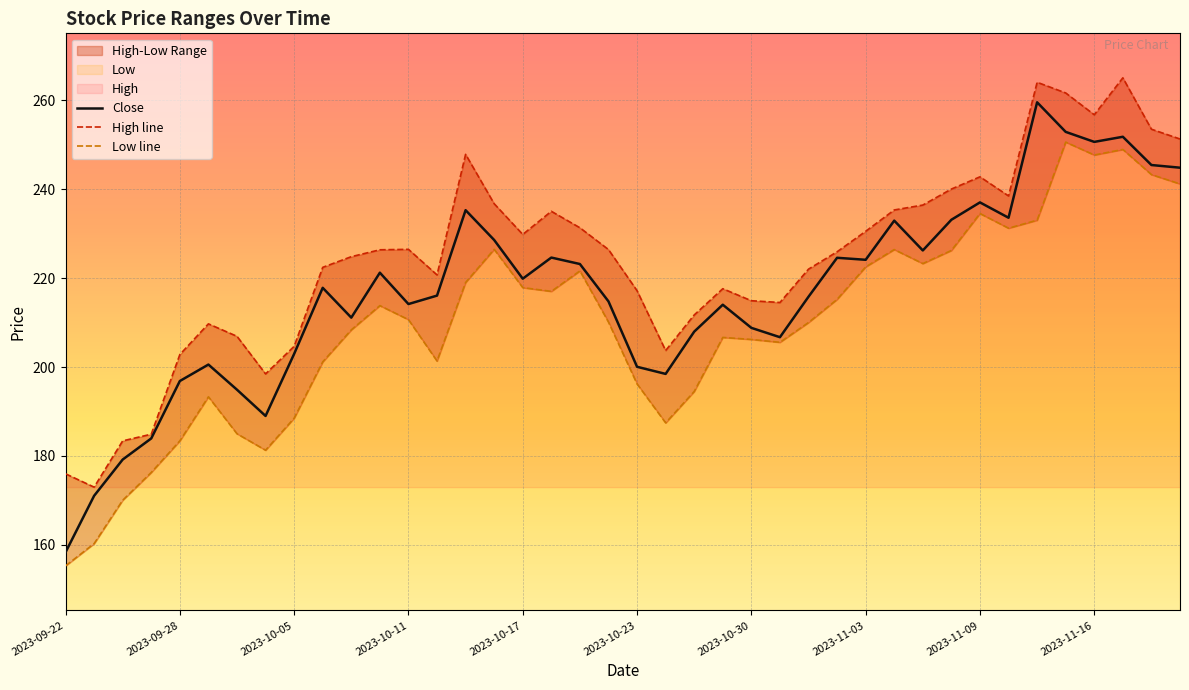

Count the number of data series in this chart.

3